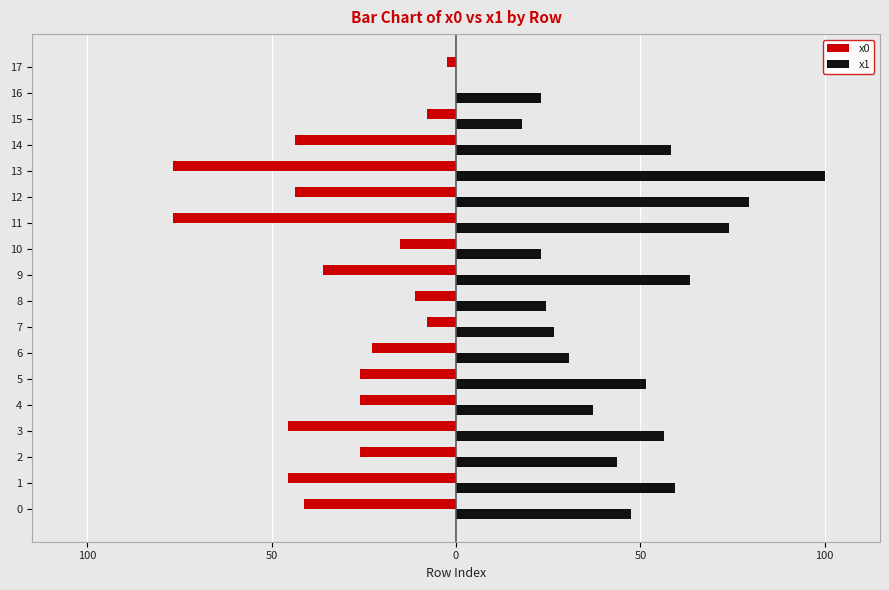

Which series changed the most between 10 and 17?

x1